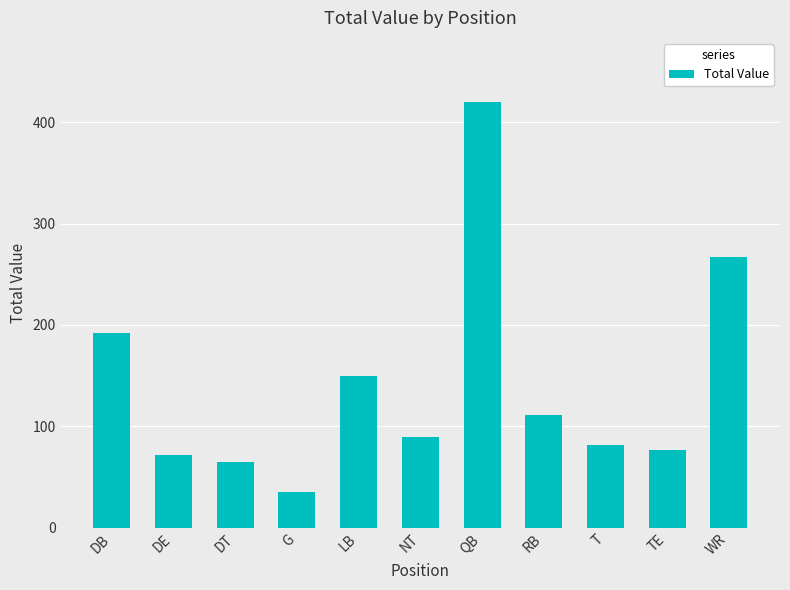

What is the approximate value at RB, to the nearest 5?

110